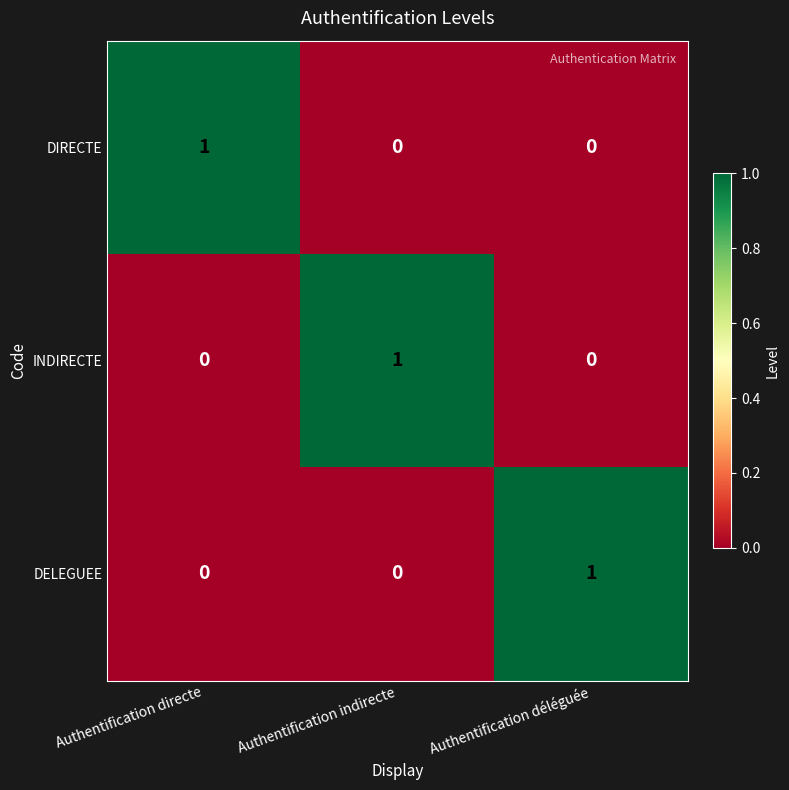

Which category has the highest value in the DELEGUEE series?

Authentification déléguée